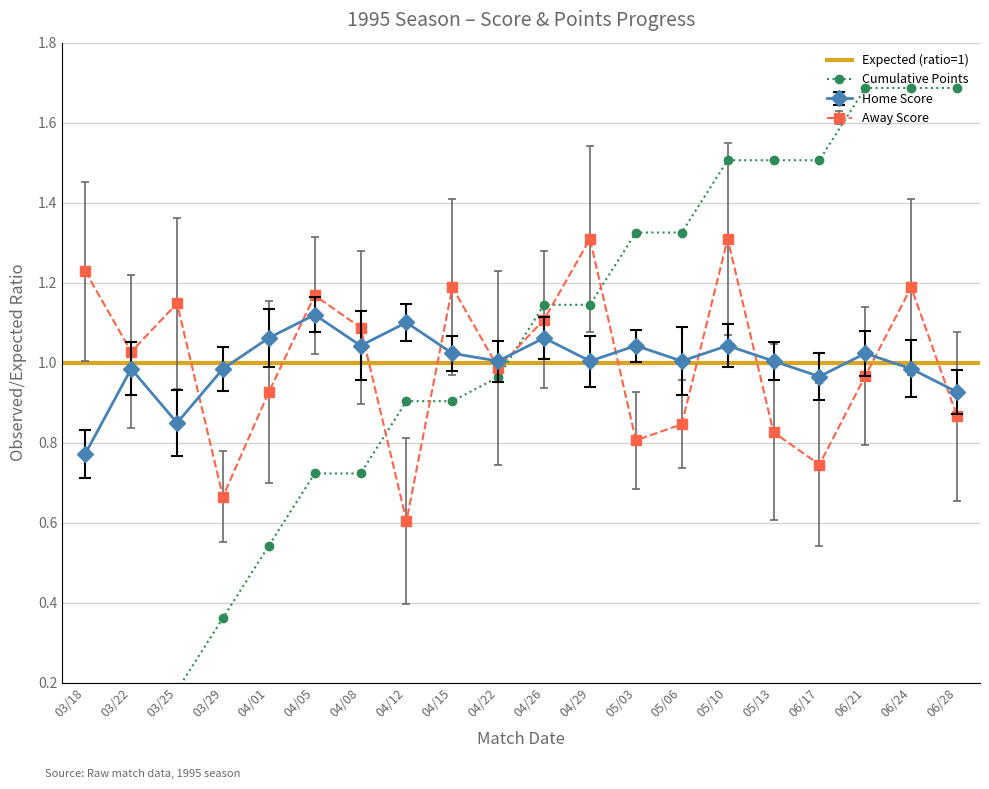

How many interior local valleys does the Home Score series have?

6